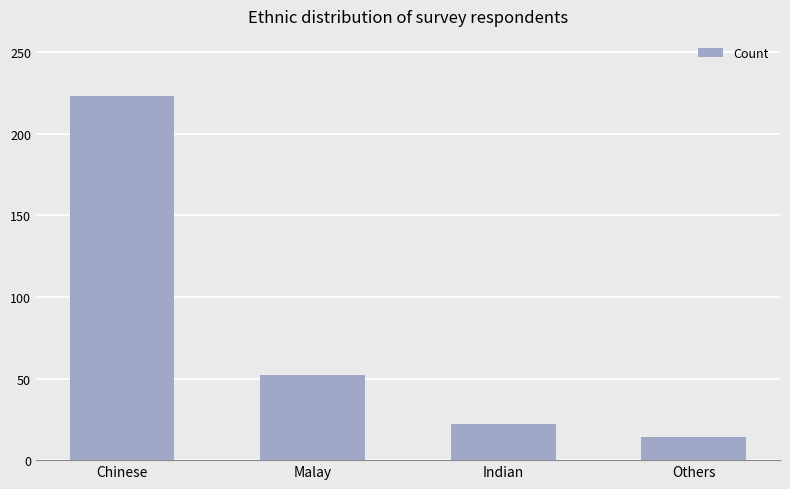

Rank the categories by value from lowest to highest.

Others, Indian, Malay, Chinese